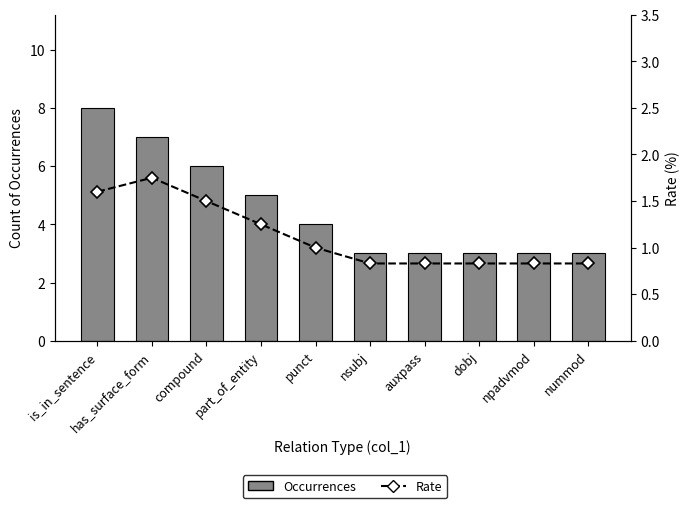

What are all the series names shown in the legend?

Occurrences, Rate